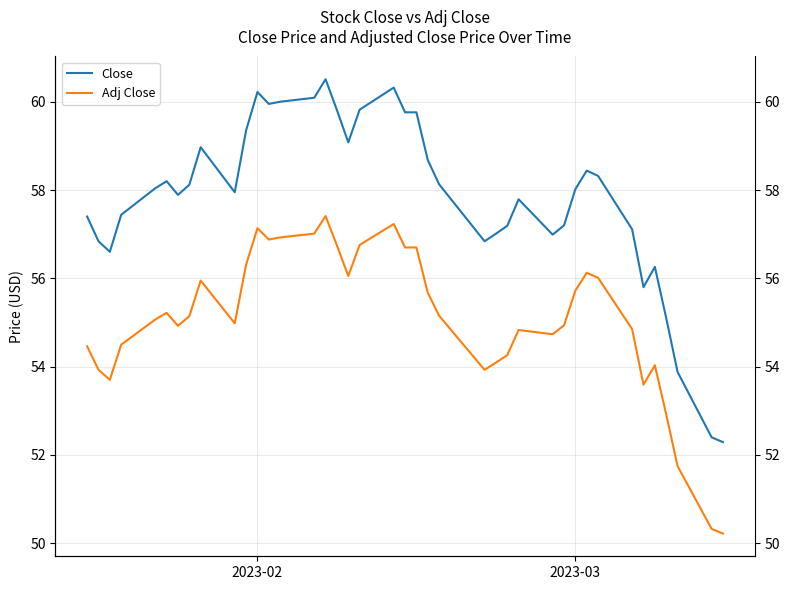

How many data points does each series have?

40